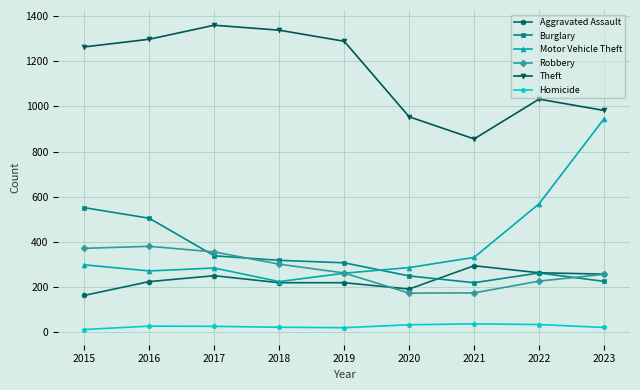

Where do Burglary and Aggravated Assault first cross each other?

2020 and 2021